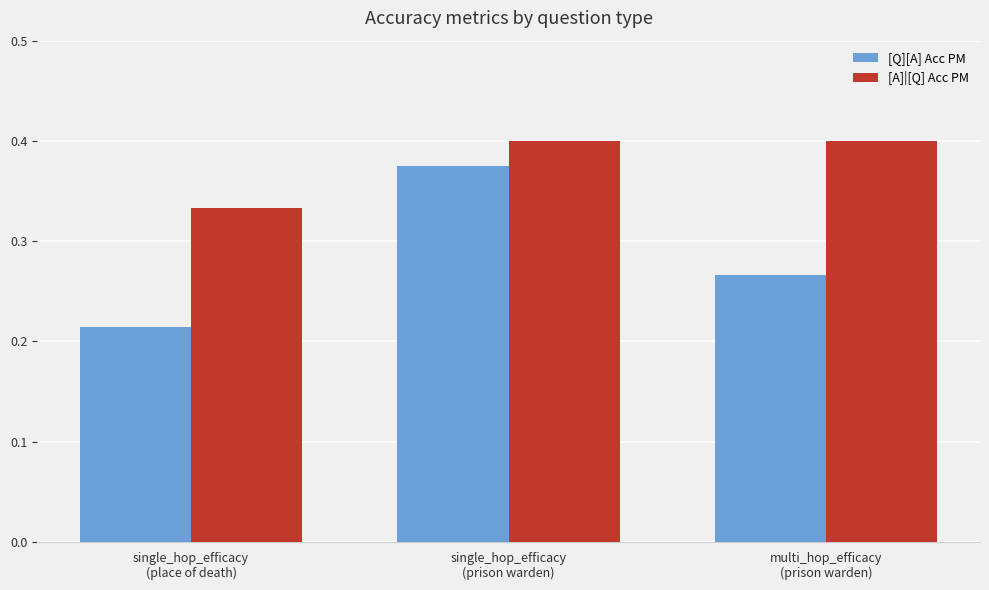

True or false: [A]|[Q] Acc PM has a value of 0.2 at single_hop_efficacy
(place of death).

False